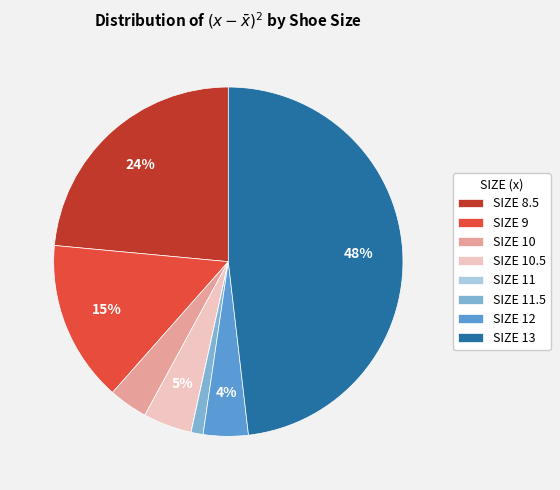

Which category has the biggest portion of the pie?

SIZE 13